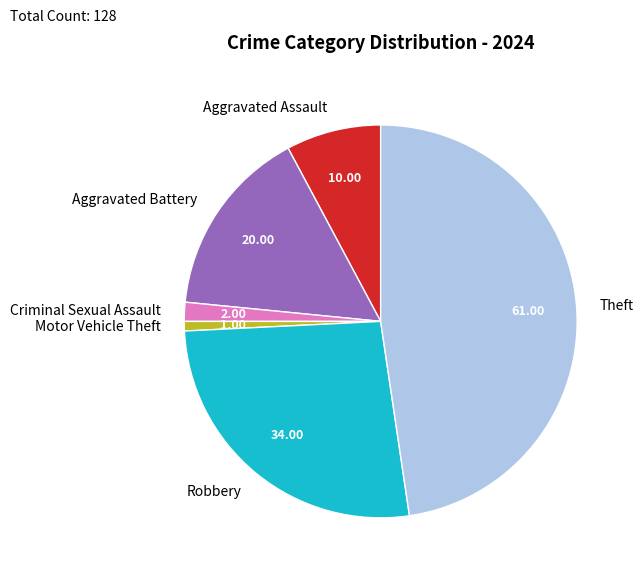

Rank the categories by value from lowest to highest.

Motor Vehicle Theft, Criminal Sexual Assault, Aggravated Assault, Aggravated Battery, Robbery, Theft